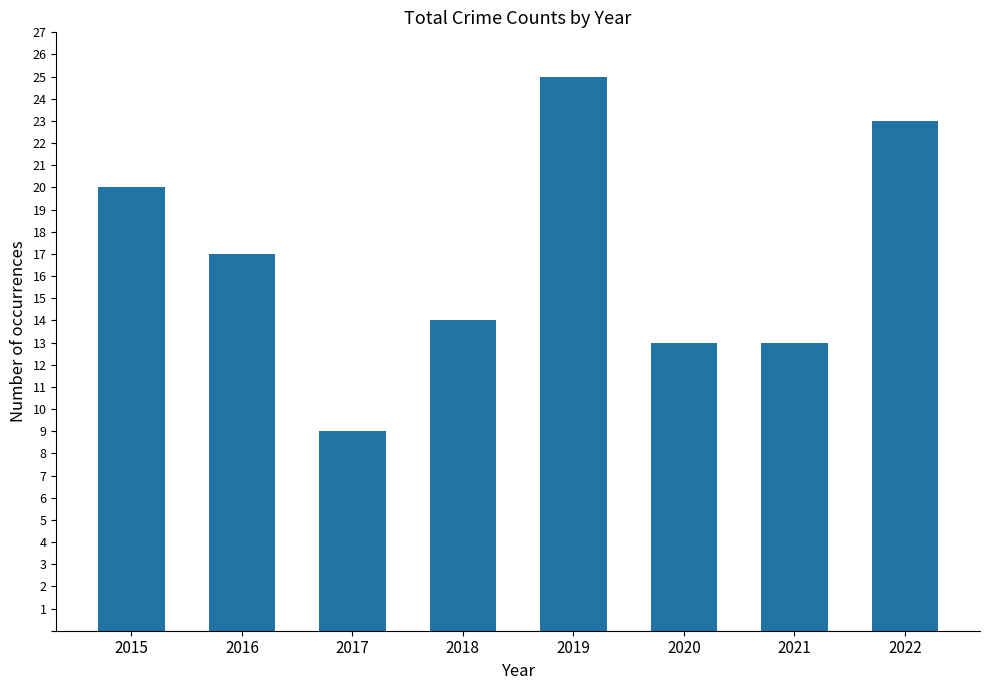

The value at 2018 is 3. True or false?

False